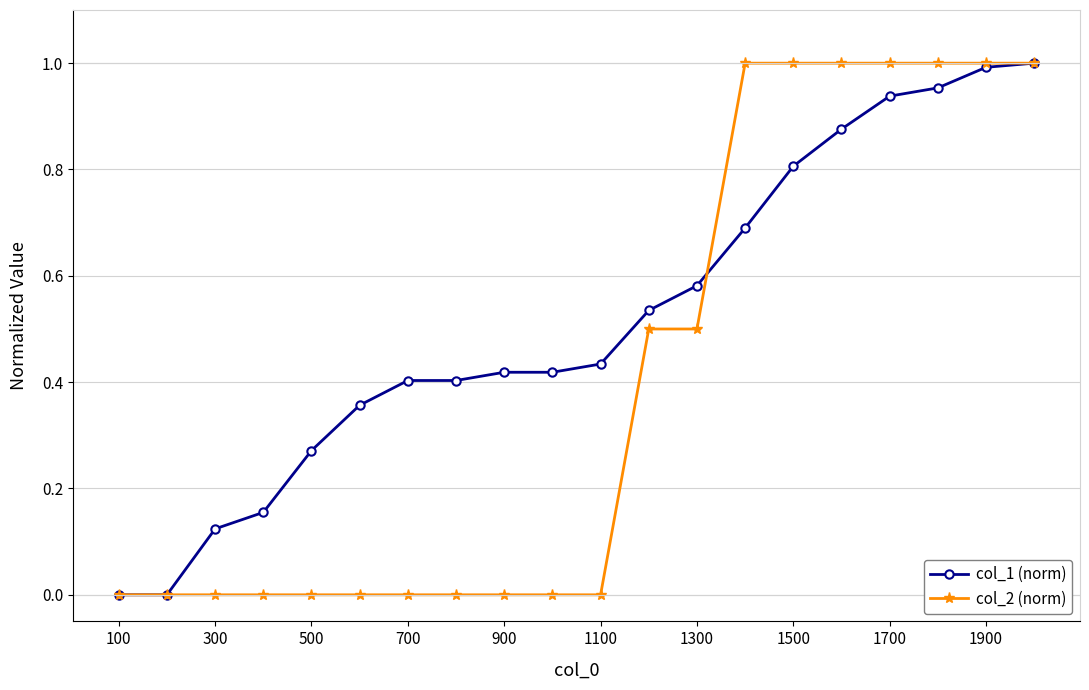

List the series in order of their overall mean, highest first.

col_1 (norm), col_2 (norm)